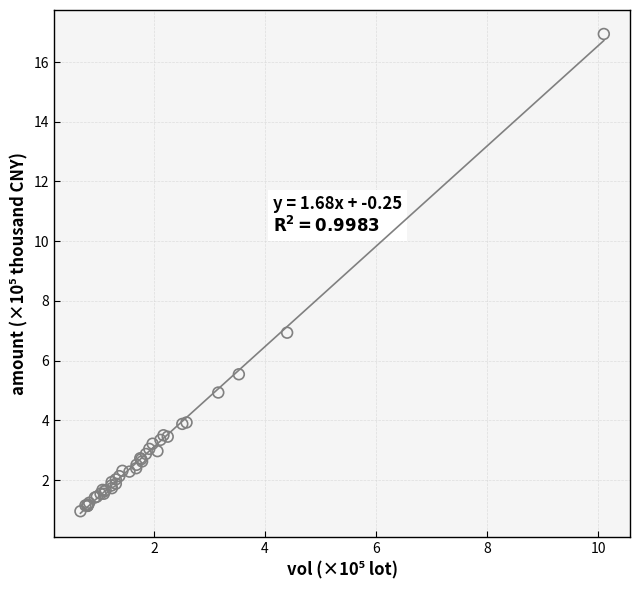

What Y value in the scatter plot is closest to 8?

6.9